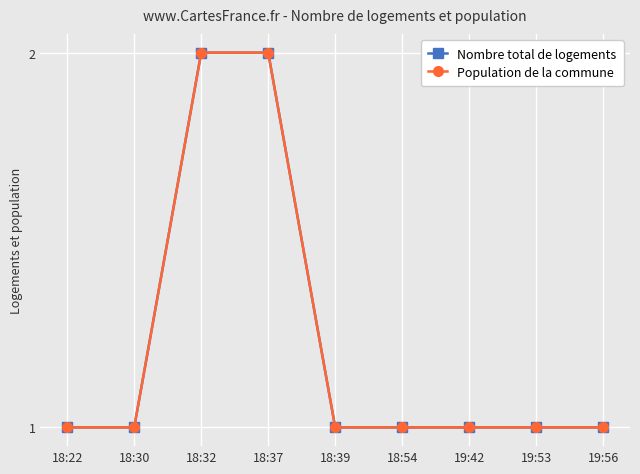

True or false: Population de la commune has more than 1 interior local peaks.

False